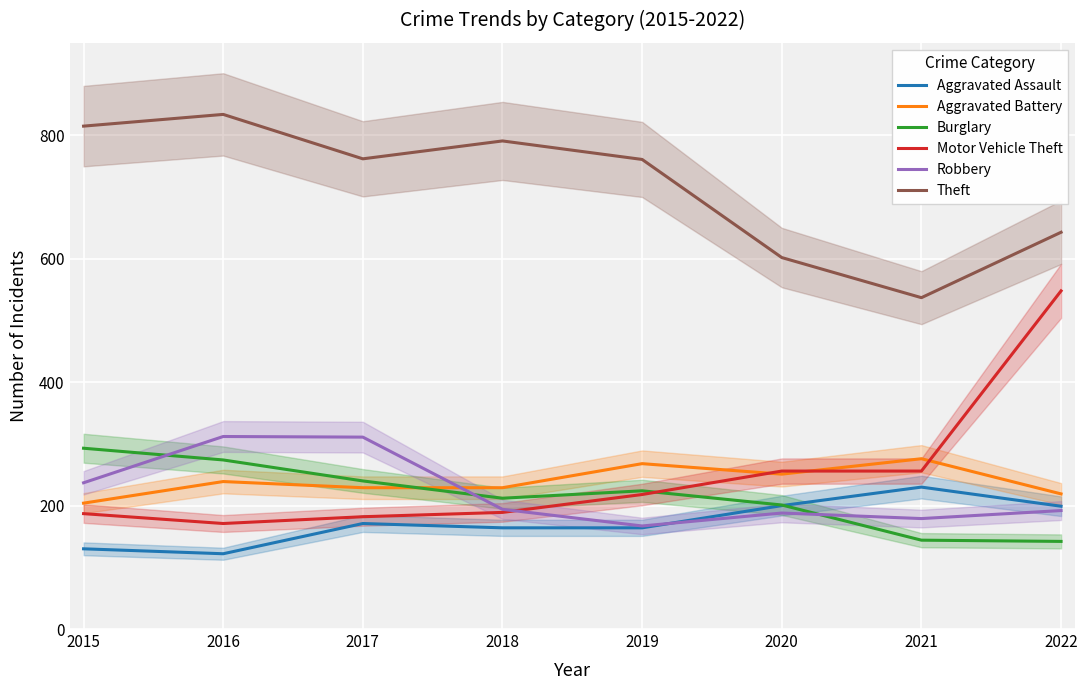

What is the value of the Burglary point at the 2nd from the left?

274